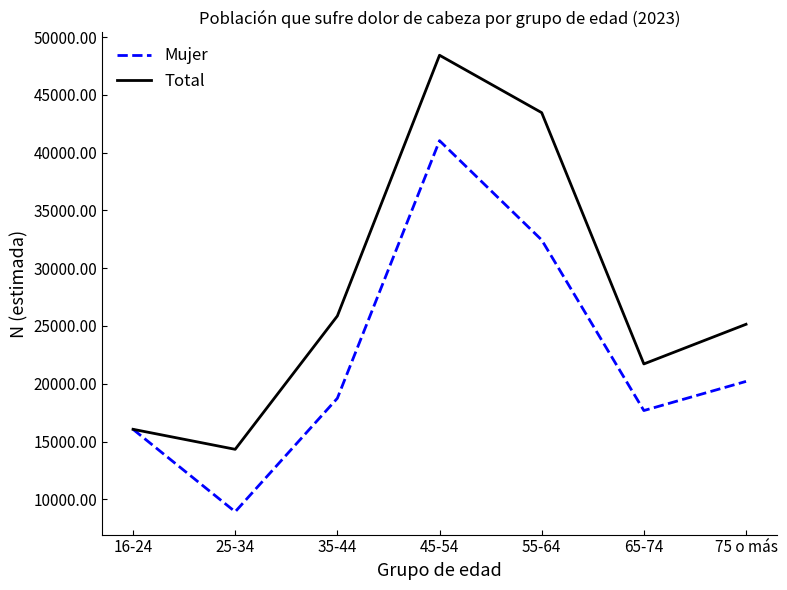

At which label is Total closest to 31375?

35-44